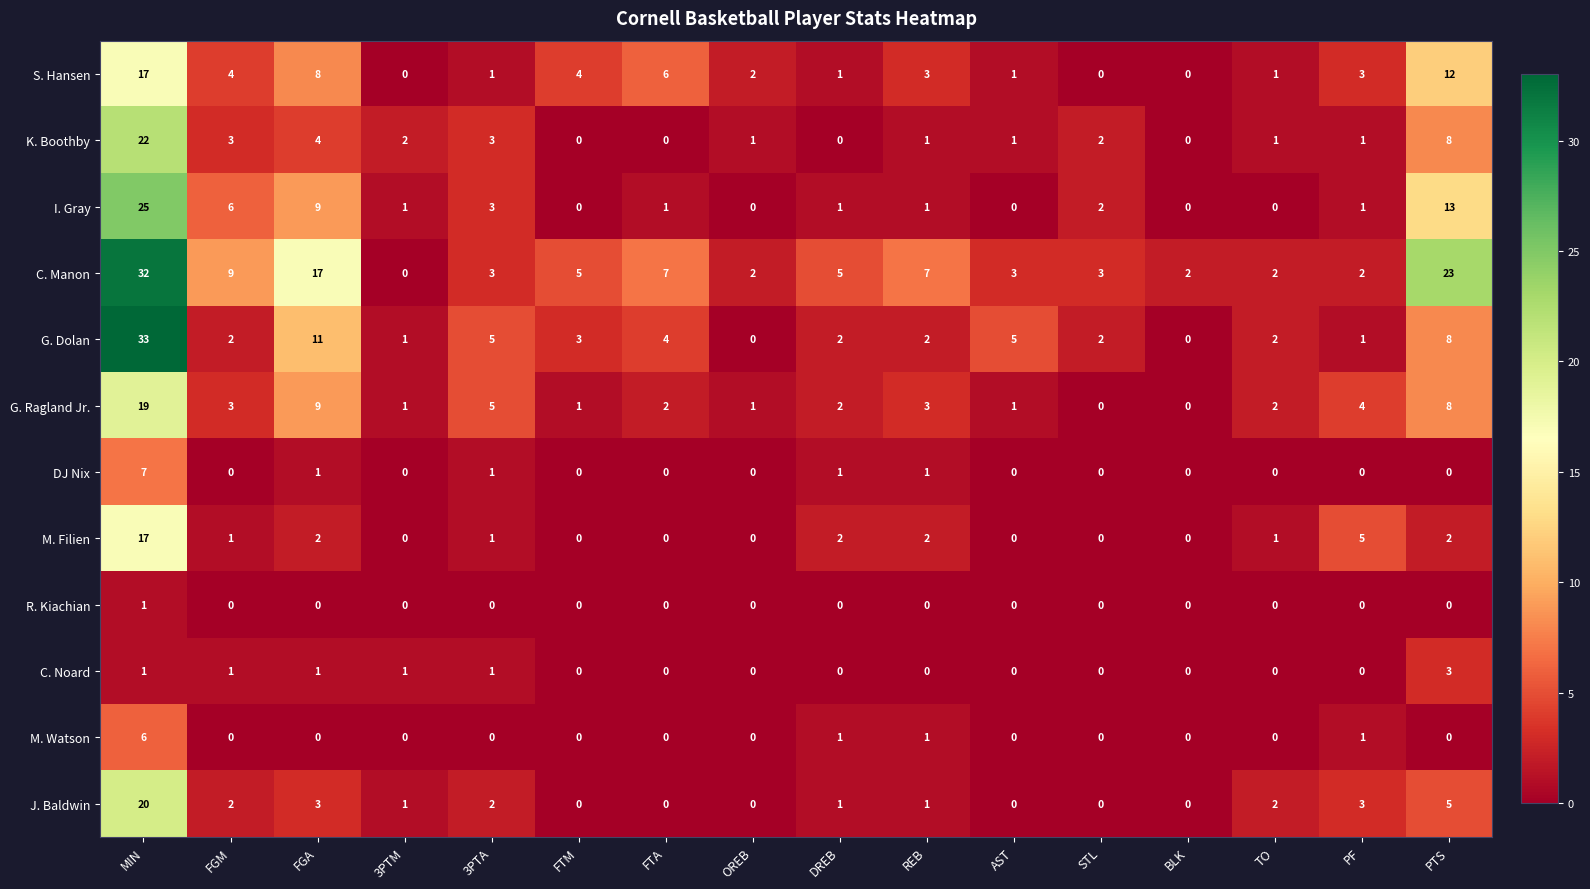

True or false: M. Filien has a value of 1 at FGM.

True